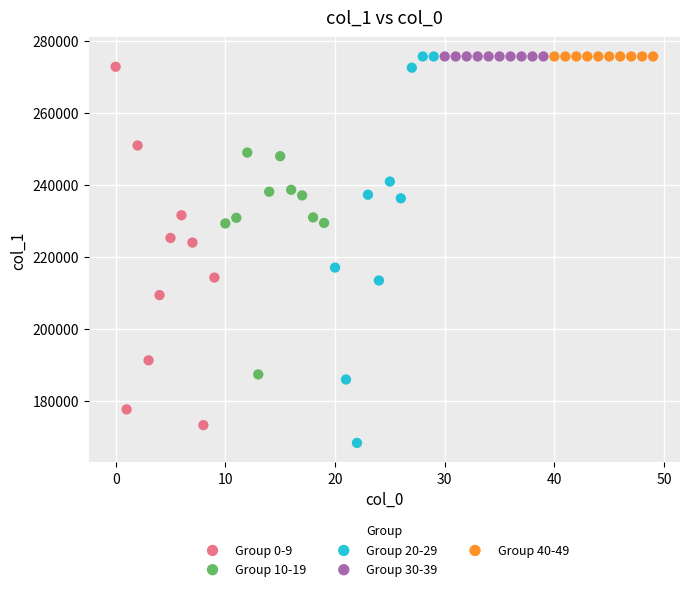

What are all the series names shown in the legend?

Group 0-9, Group 10-19, Group 20-29, Group 30-39, Group 40-49